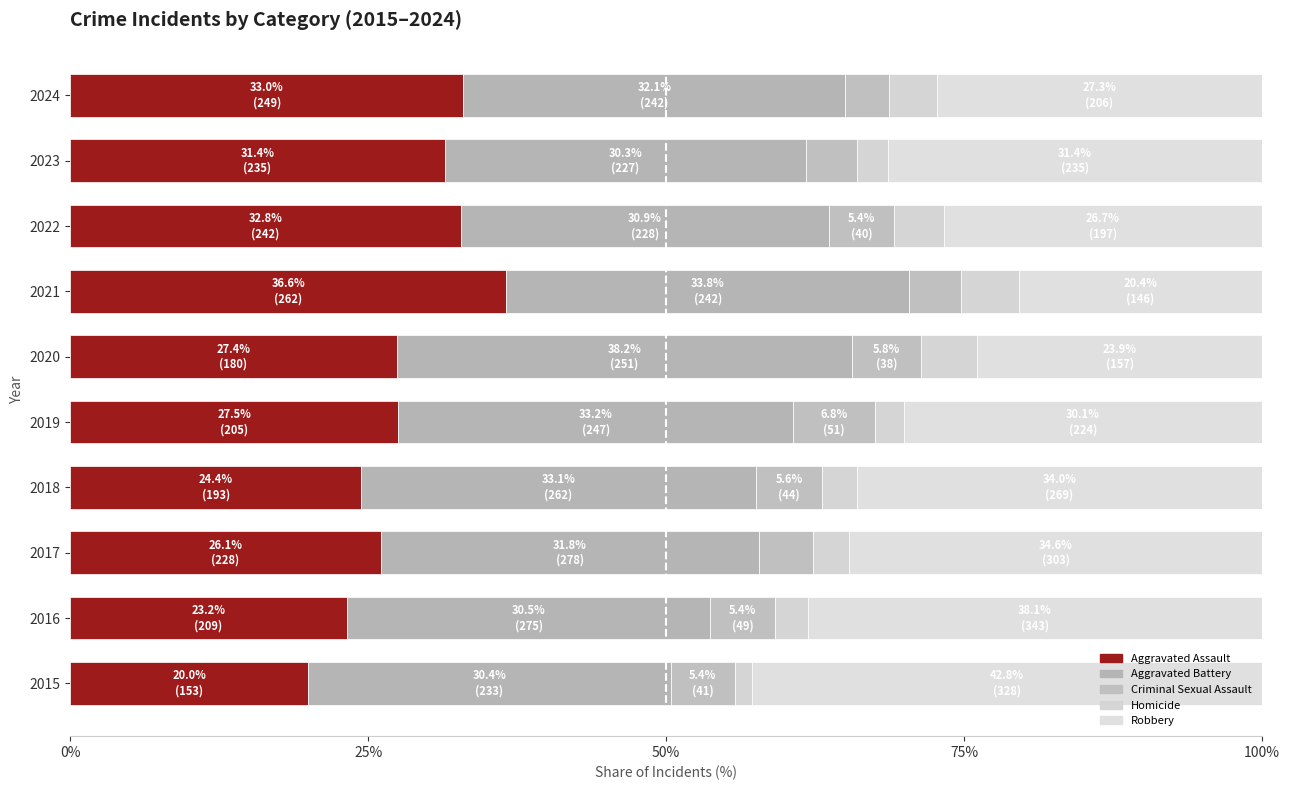

Count the number of categories in the chart.

10